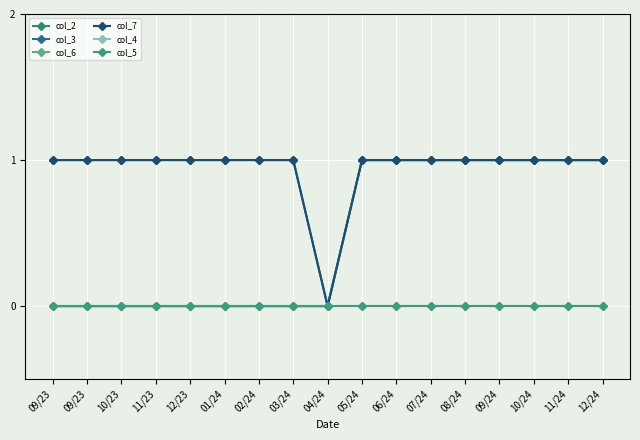

Reading left to right, extract all data points from this chart.

col_2: 09/23=0	09/23=0	10/23=0	11/23=0	12/23=0	01/24=0	02/24=0	03/24=0	04/24=0	05/24=1	06/24=1	07/24=1	08/24=1	09/24=1	10/24=1	11/24=1	12/24=1
col_3: 09/23=1	09/23=1	10/23=1	11/23=1	12/23=1	01/24=1	02/24=1	03/24=1	04/24=0	05/24=1	06/24=1	07/24=1	08/24=1	09/24=1	10/24=1	11/24=1	12/24=1
col_6: 09/23=0	09/23=0	10/23=0	11/23=0	12/23=0	01/24=0	02/24=0	03/24=0	04/24=0	05/24=1	06/24=1	07/24=1	08/24=1	09/24=1	10/24=1	11/24=1	12/24=1
col_7: 09/23=1	09/23=1	10/23=1	11/23=1	12/23=1	01/24=1	02/24=1	03/24=1	04/24=0	05/24=1	06/24=1	07/24=1	08/24=1	09/24=1	10/24=1	11/24=1	12/24=1
col_4: 09/23=0	09/23=0	10/23=0	11/23=0	12/23=0	01/24=0	02/24=0	03/24=0	04/24=0	05/24=0	06/24=0	07/24=0	08/24=0	09/24=0	10/24=0	11/24=0	12/24=0
col_5: 09/23=0	09/23=0	10/23=0	11/23=0	12/23=0	01/24=0	02/24=0	03/24=0	04/24=0	05/24=0	06/24=0	07/24=0	08/24=0	09/24=0	10/24=0	11/24=0	12/24=0